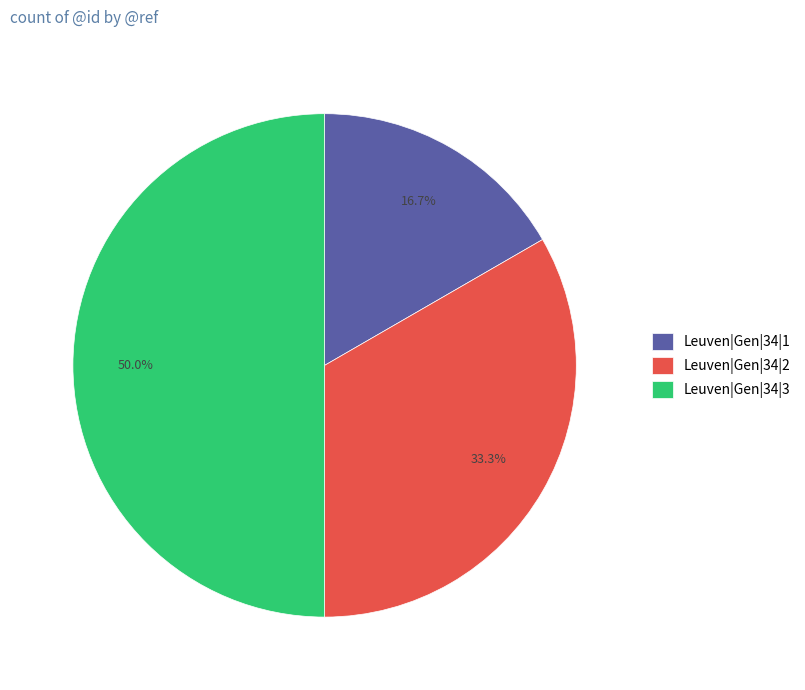

Approximately how many times larger is the value at Leuven|Gen|34|3 compared to Leuven|Gen|34|2?

1.5